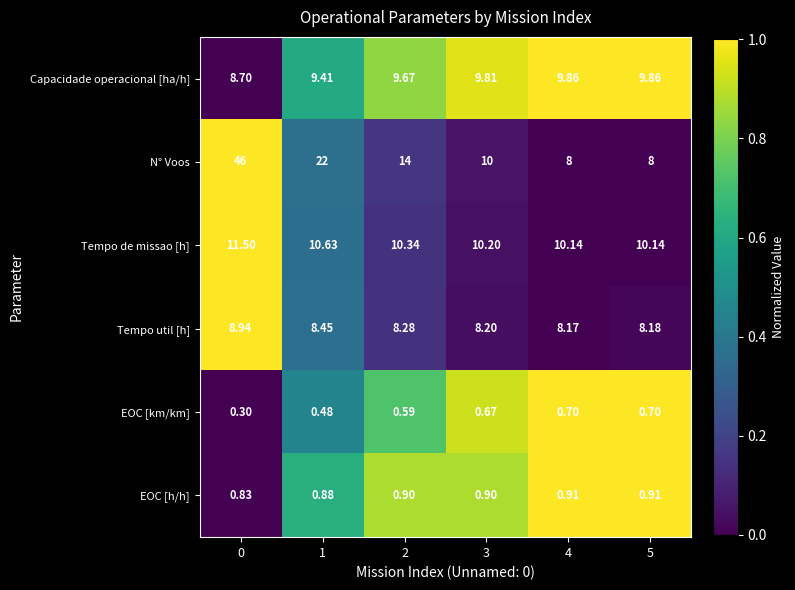

Which series has the largest range (max minus min)?

N° Voos